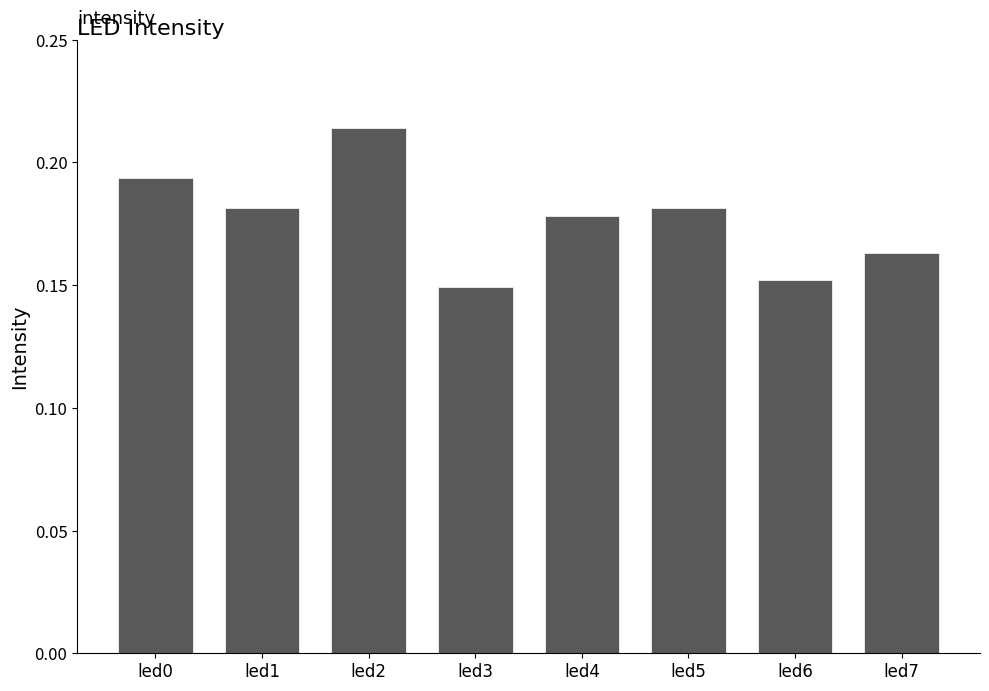

Which has a higher value, led0 or led3?

led0